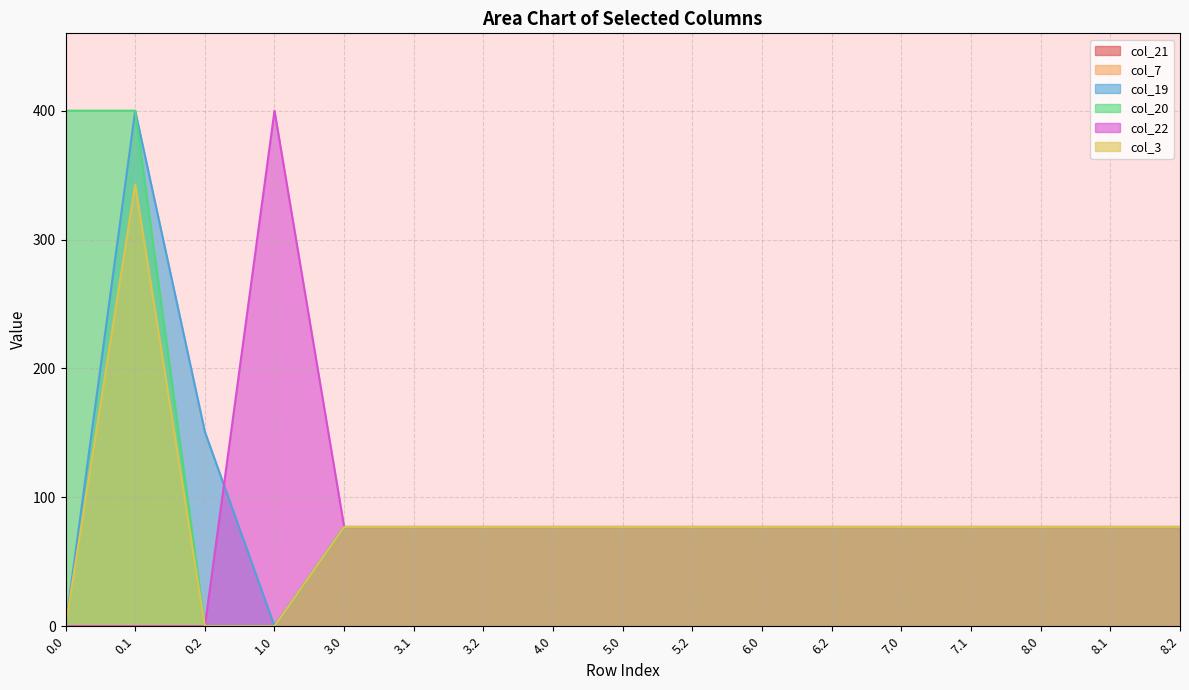

At which label does col_3 reach its peak?

0.1